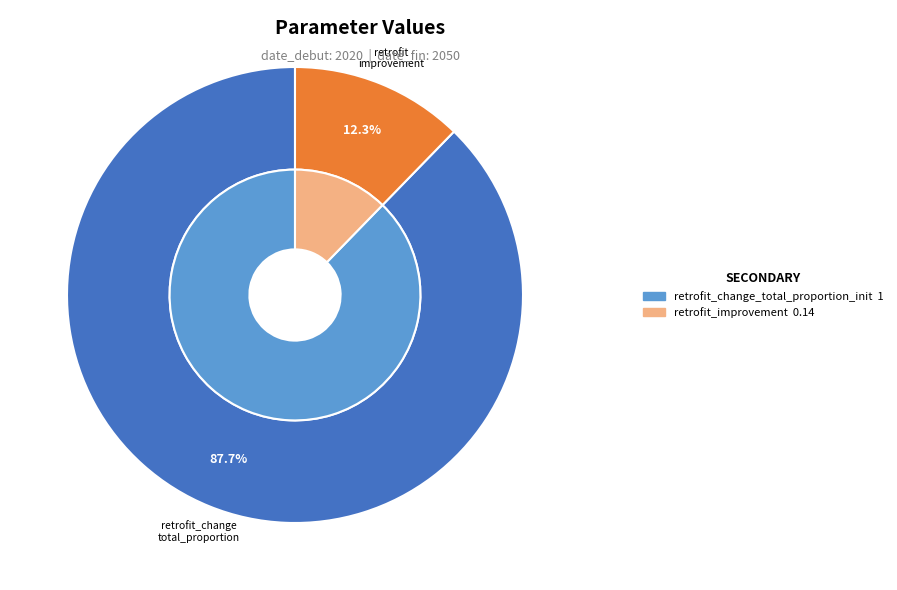

True or false: retrofit_improvement accounts for 12% of the total.

True